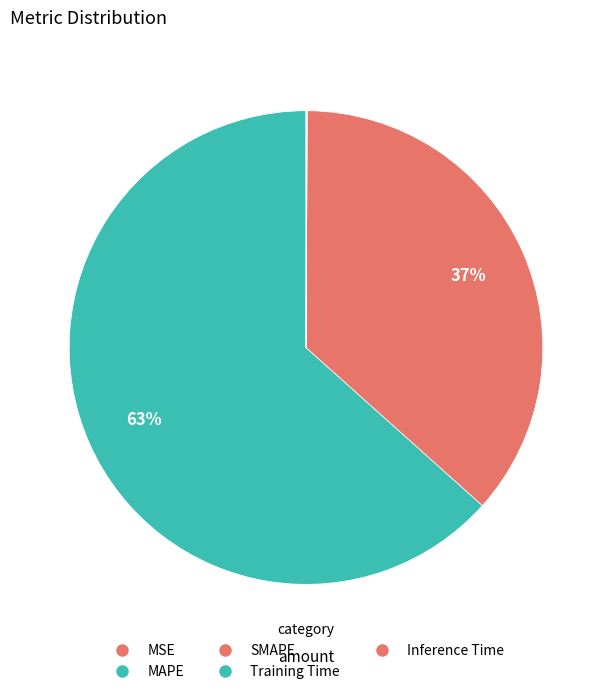

Rank the categories by value from highest to lowest.

MAPE, SMAPE, Inference Time, Training Time, MSE